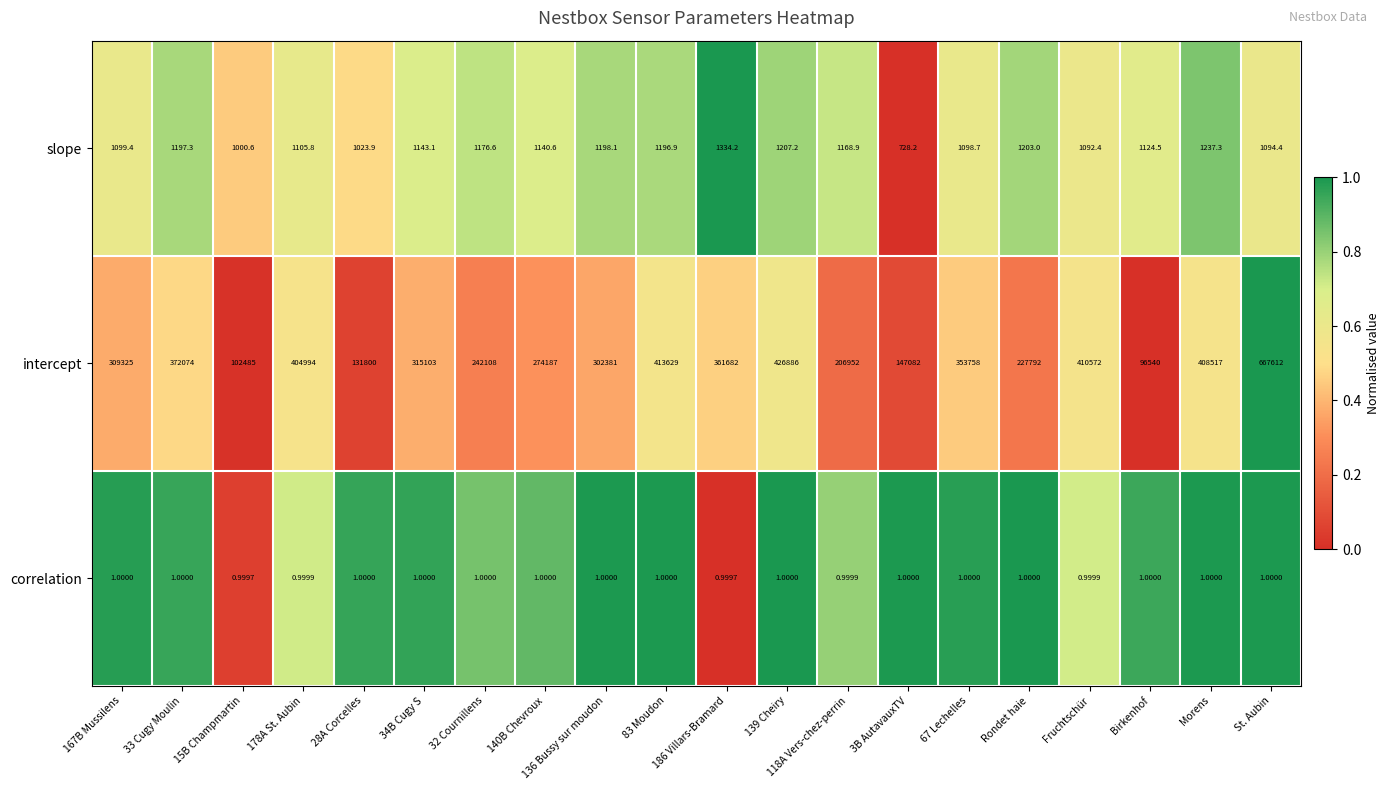

Is the value of slope at Fruchtschür greater than the value of correlation at 34B Cugy S?

Yes